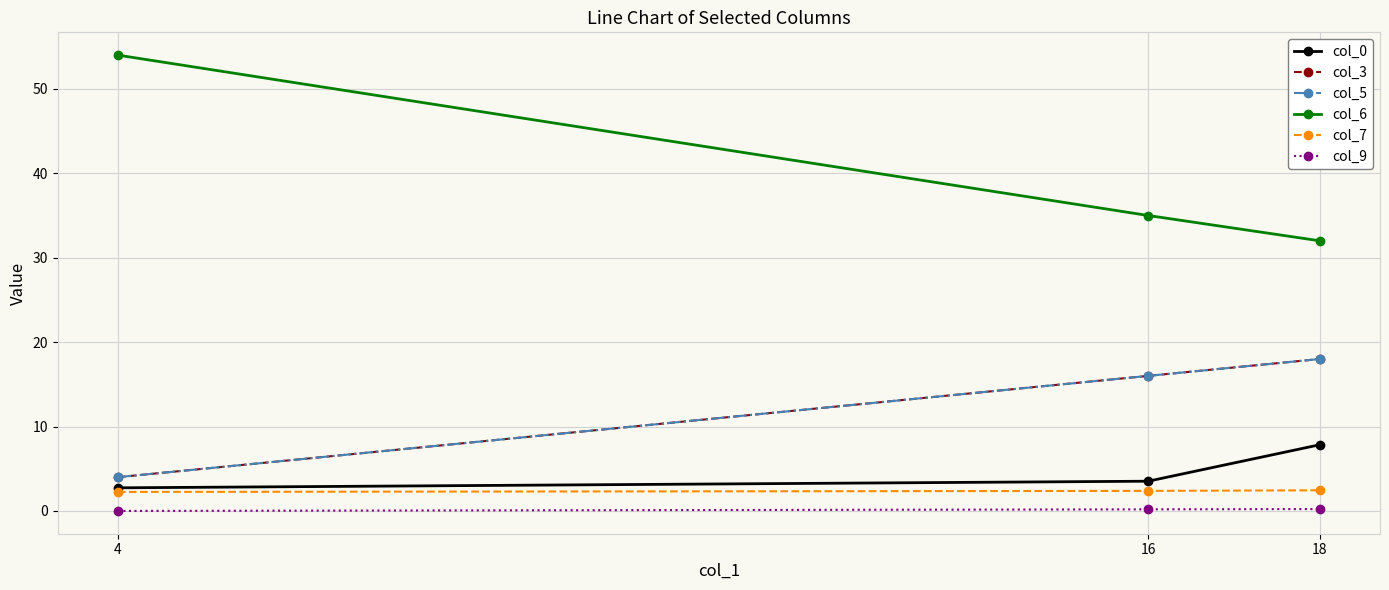

Which has a higher value, 4 or 18?

18